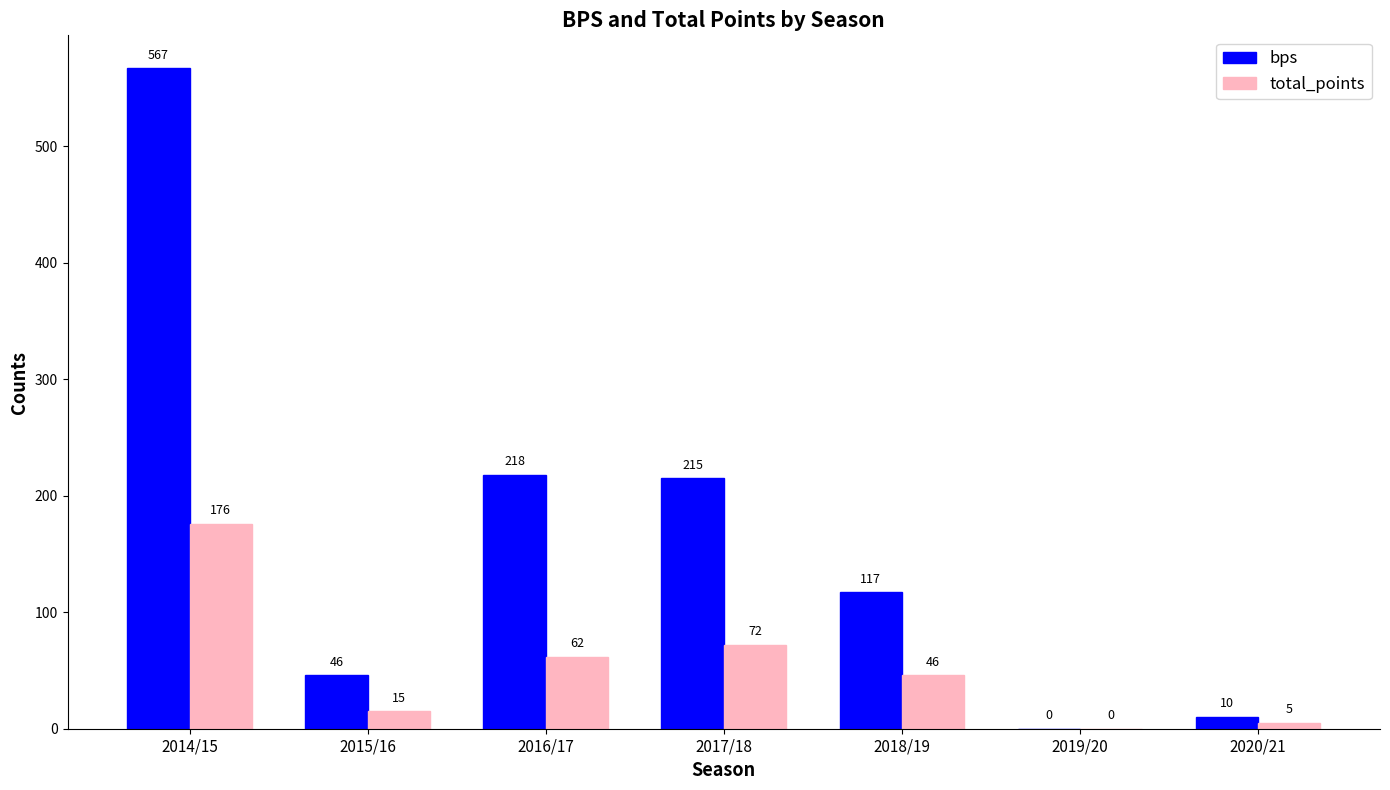

What is the average value of the total_points series?

54